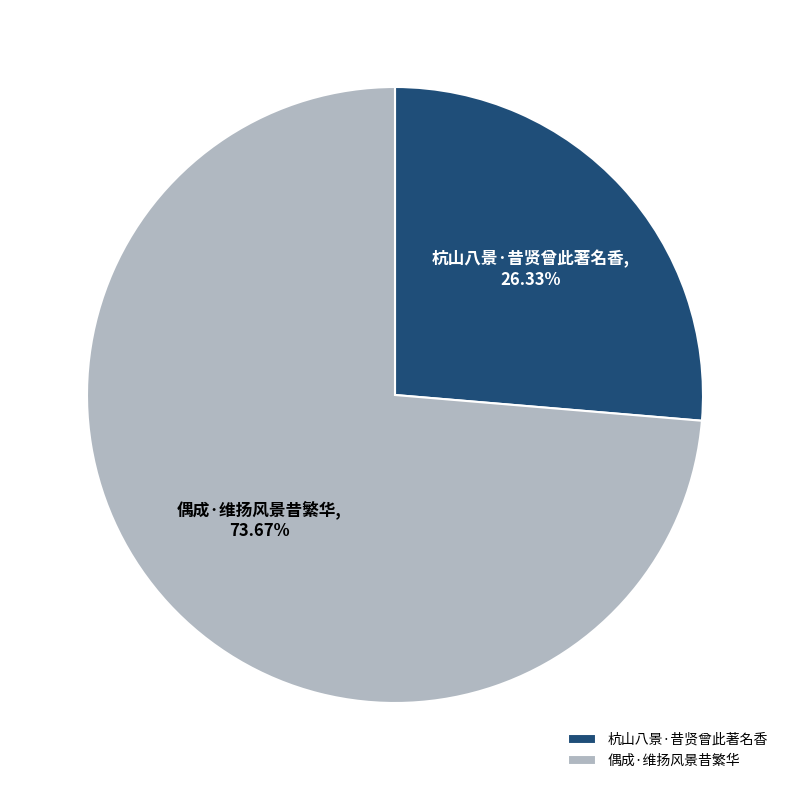

To the nearest percent, what portion does 偶成·维扬风景昔繁华 represent?

74%